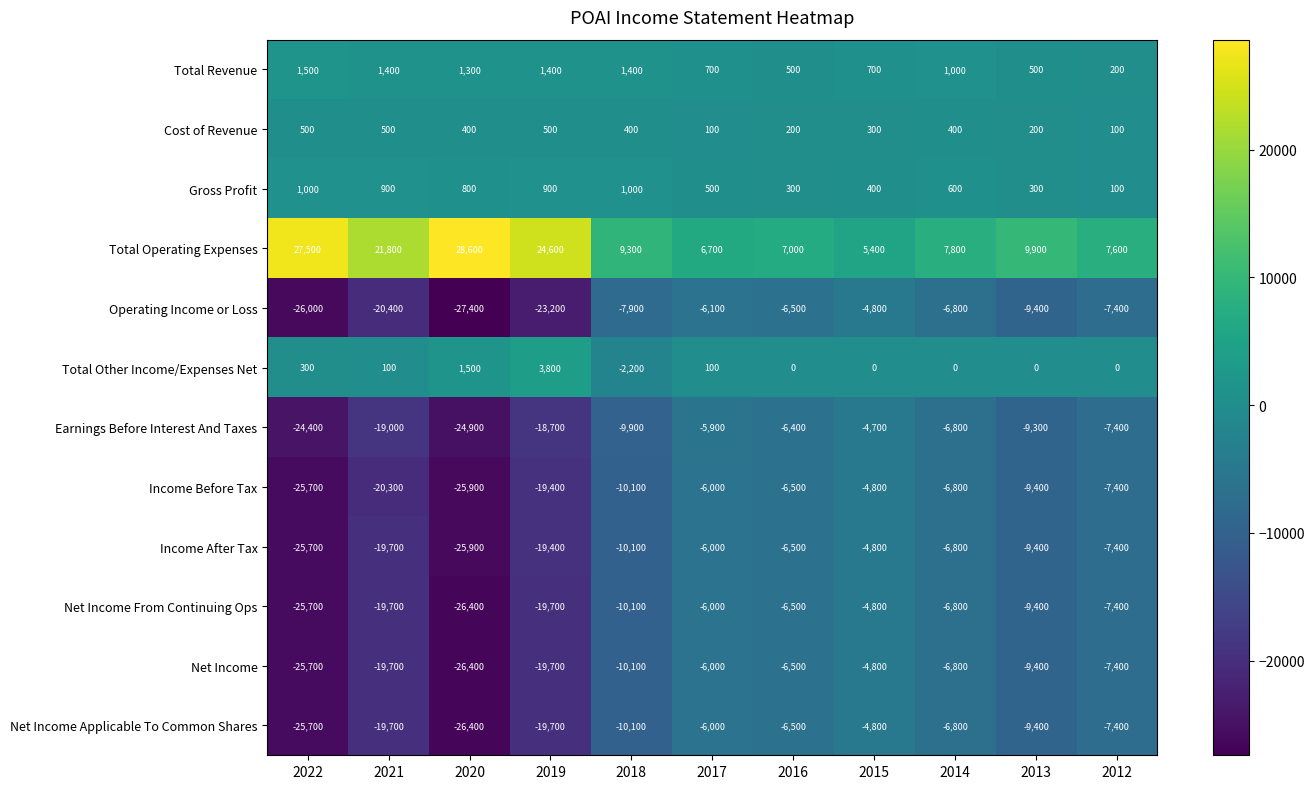

Which series changed the most between 2021 and 2019?

Total Other Income/Expenses Net